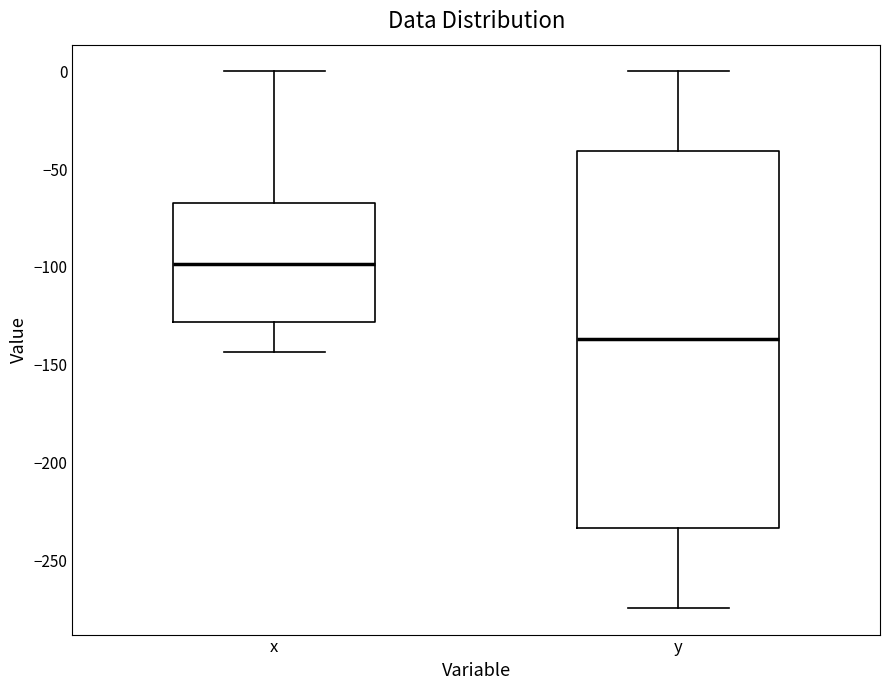

Reading left to right, read every box against the y-axis: the position of its median line, the range the box covers, and the ends of its whiskers. The values are not printed on the chart, so give them approximately, as read against the axis.

x: median -100, box -130 to -70, whiskers -145 to 0
y: median -135, box -235 to -40, whiskers -275 to 0